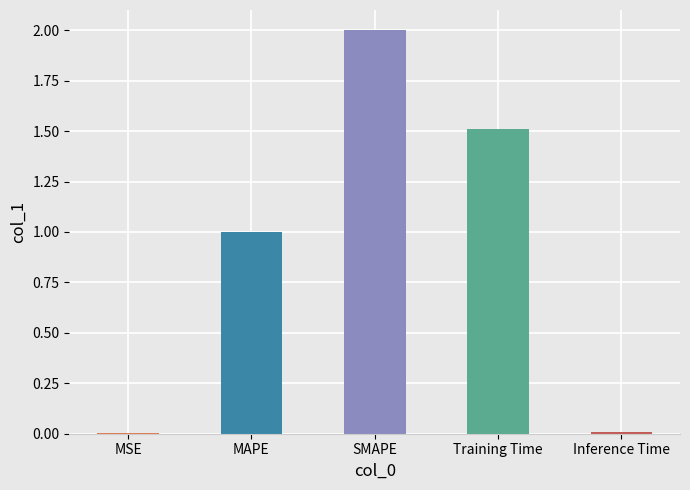

Where is the data nearest to the value 1?

MAPE